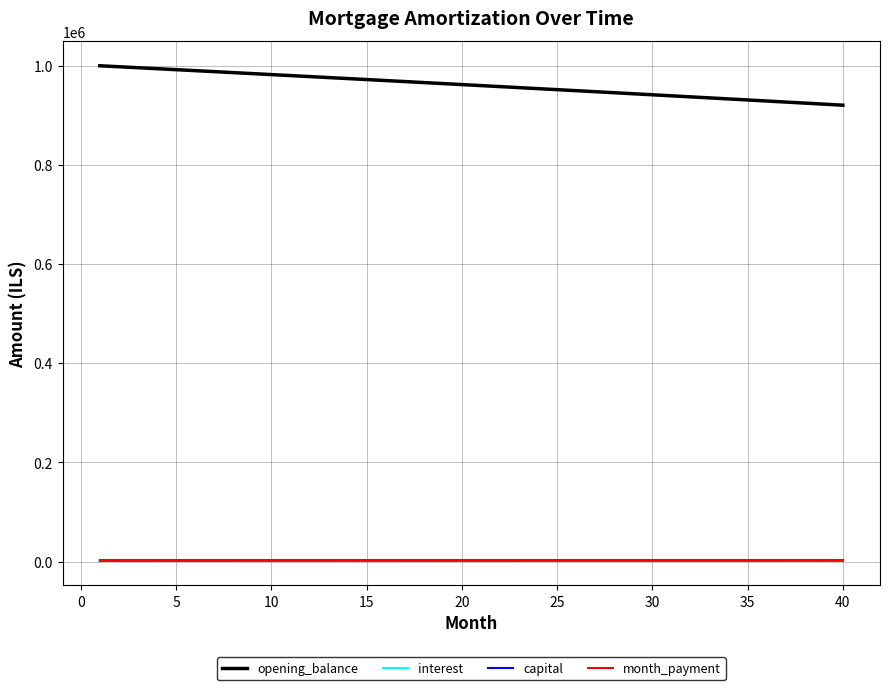

Which series has the largest range (max minus min)?

opening_balance